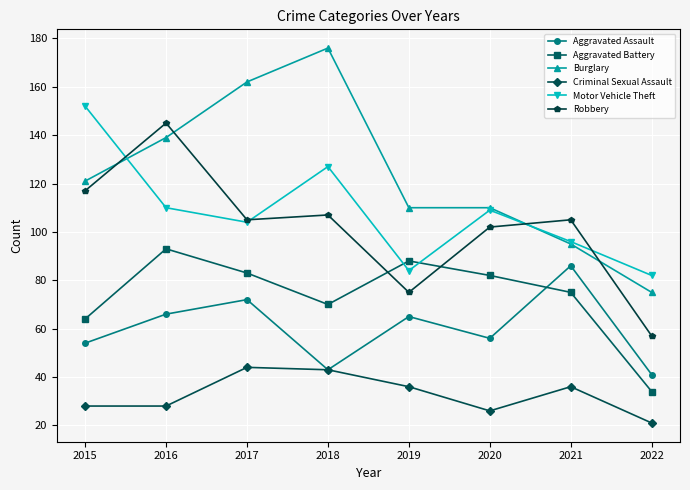

Which series has the largest range (max minus min)?

Burglary